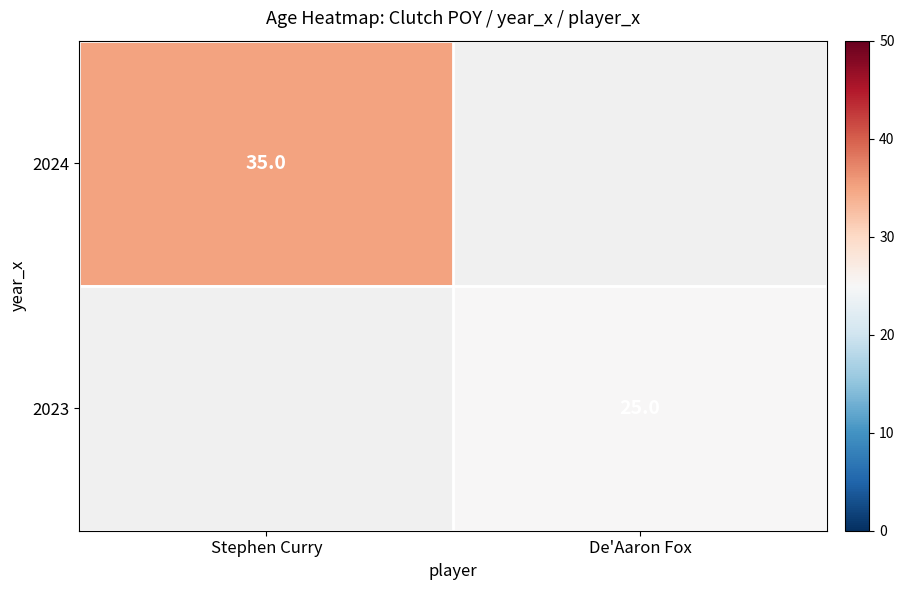

Is the value of 2024 at Stephen Curry greater than the value of 2023 at De'Aaron Fox?

Yes